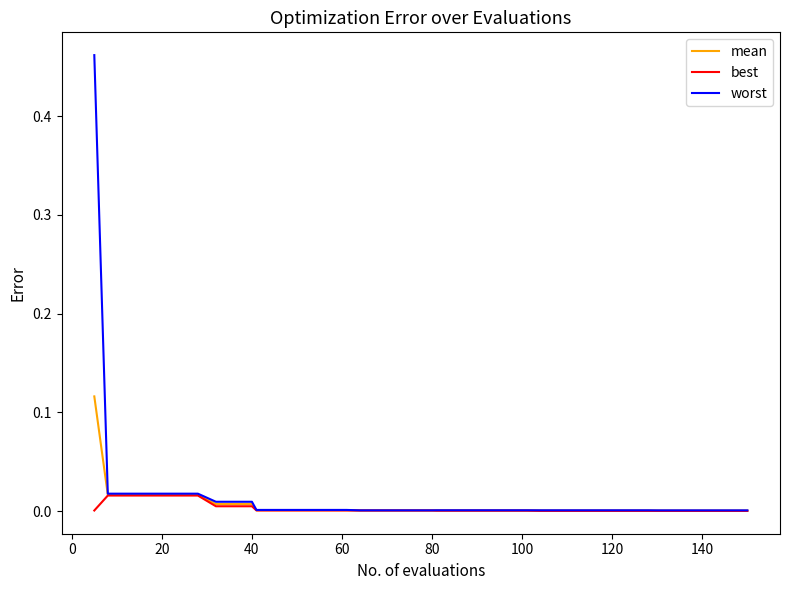

Rank the series by their maximum value, from highest to lowest.

worst, mean, best